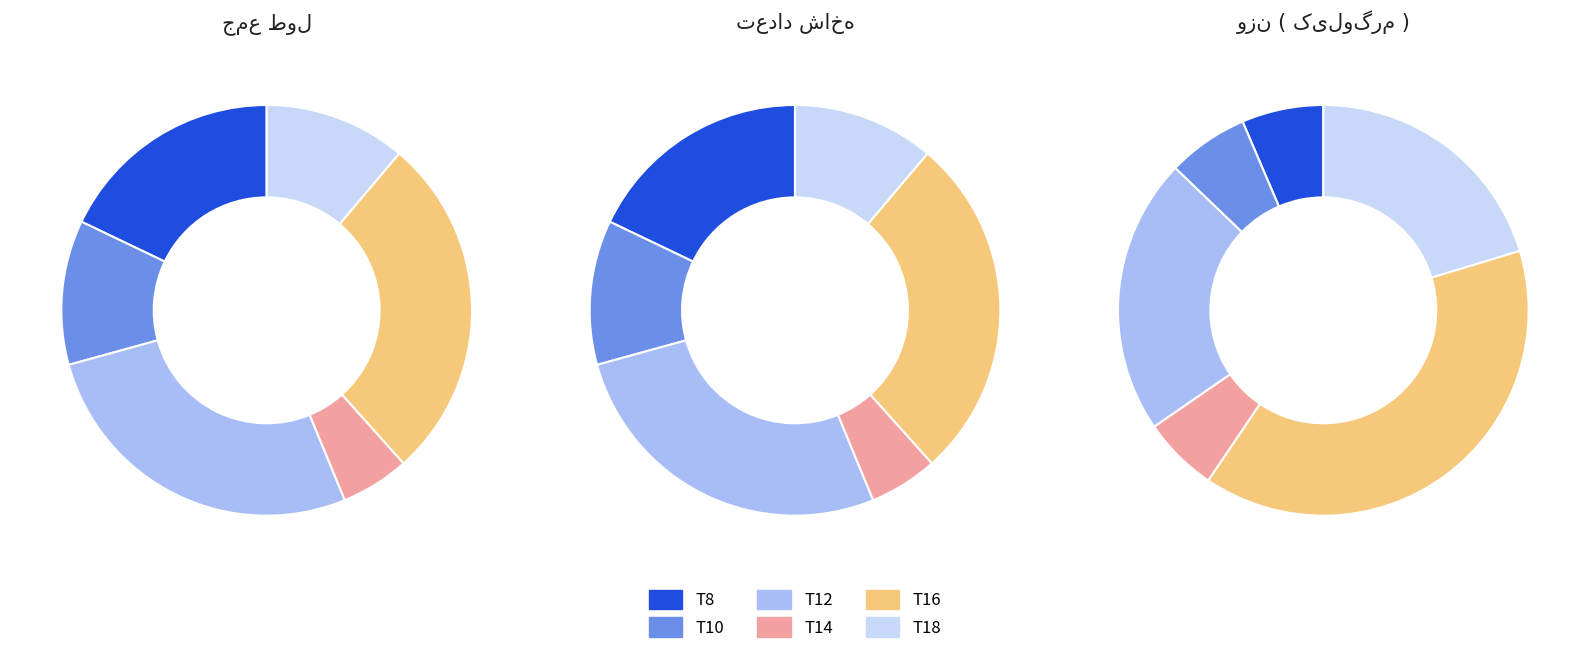

How many segments does this pie chart have?

6